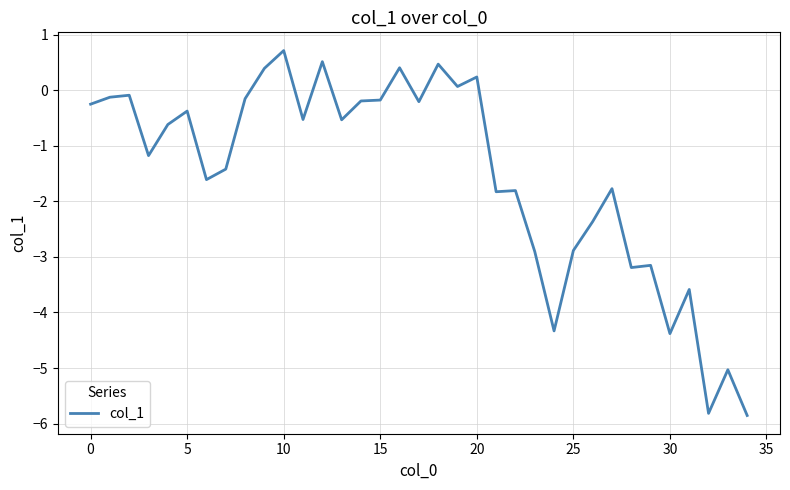

What is the greatest value displayed?

0.7